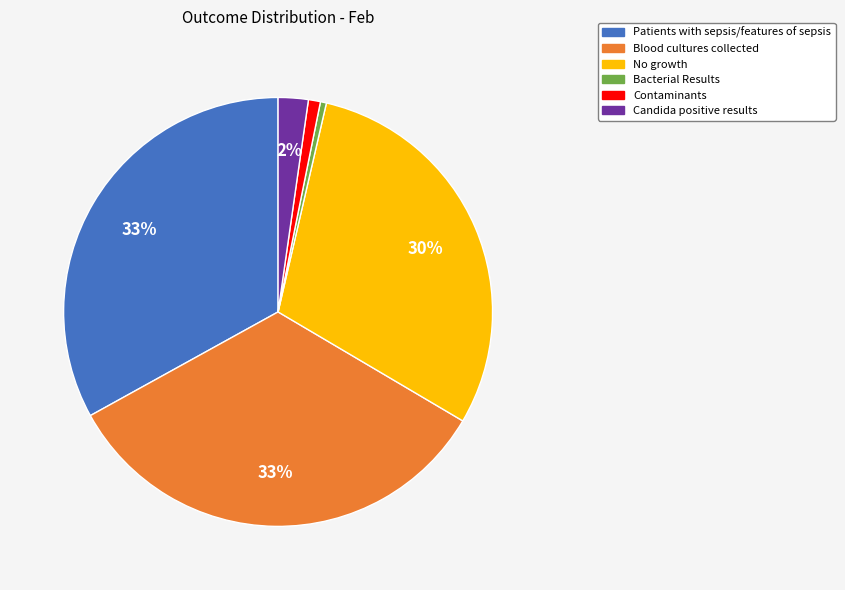

To the nearest percent, what is the difference between the Candida positive results and Bacterial Results slice percentages?

2%